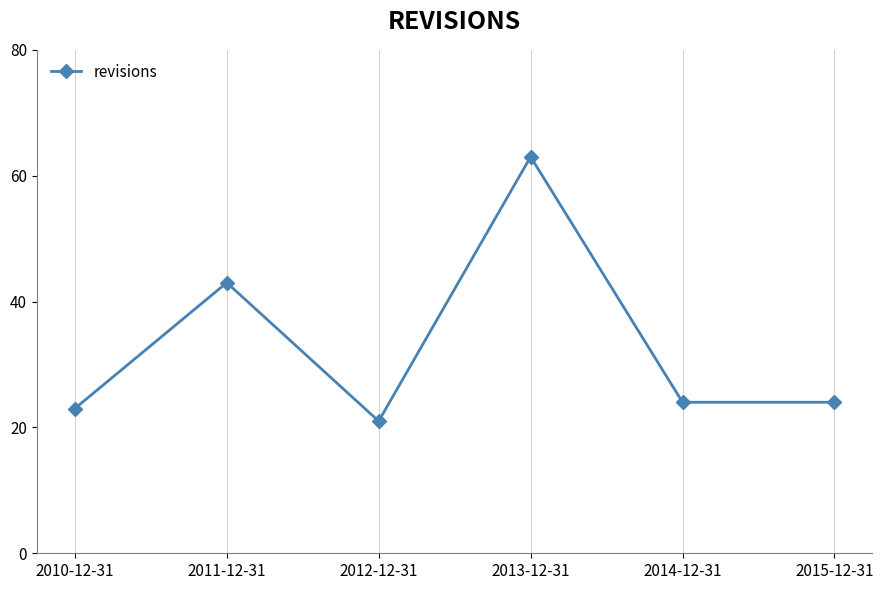

Where is the data nearest to the value 42?

2011-12-31